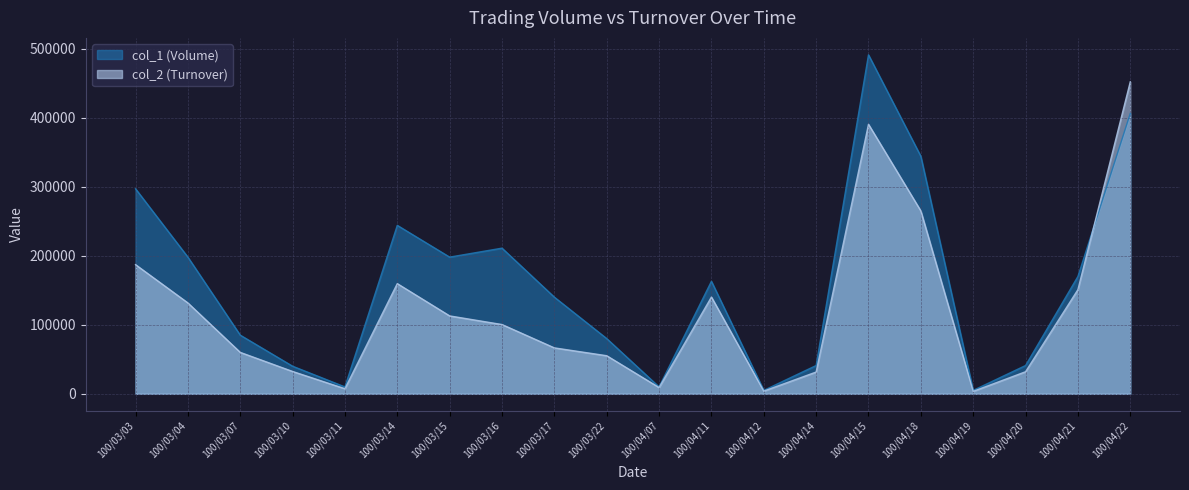

What is the sum of the col_1 (Volume) values at 100/04/07 and 100/03/04?

208000